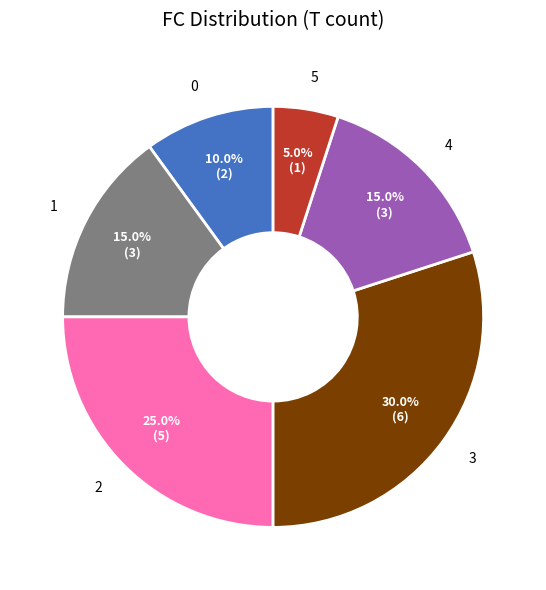

Does 2 represent more than half of the total?

No